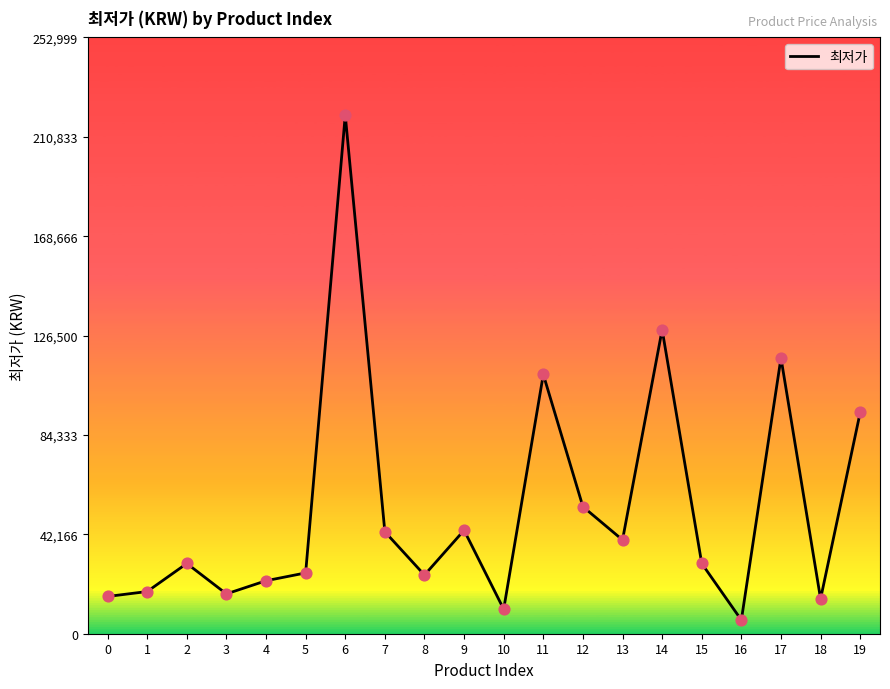

What is the ratio of the value at 11 to the value at 13?

2.8